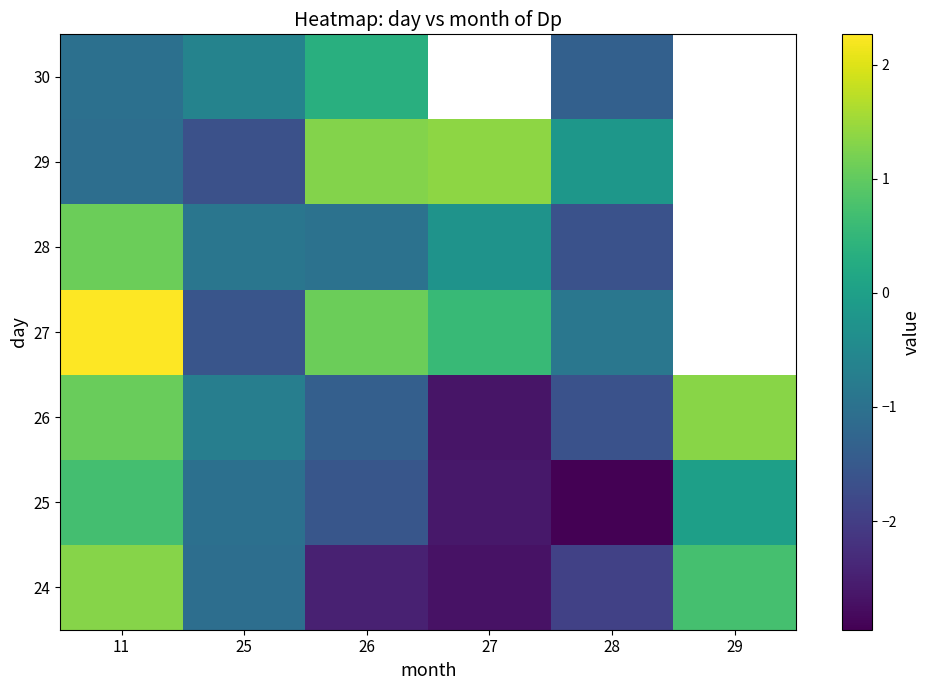

What is the average value of the 24 series?

-1.0